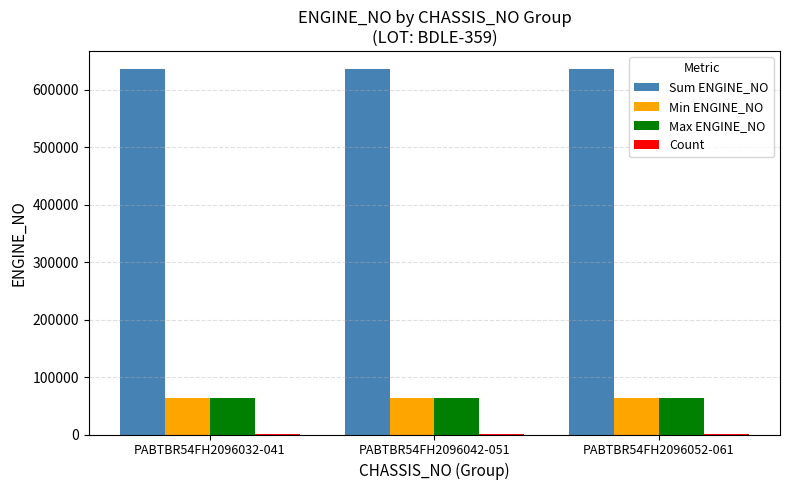

How many groups of bars are there?

3